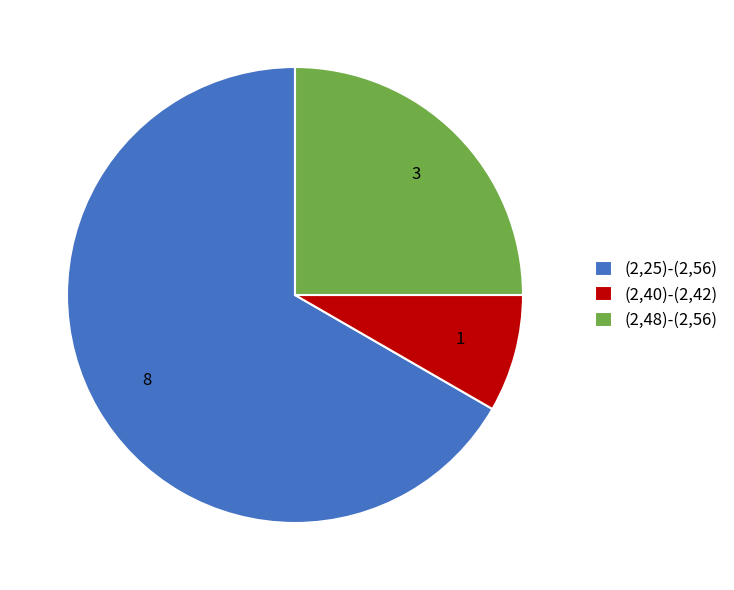

Count the number of slices in the pie.

3